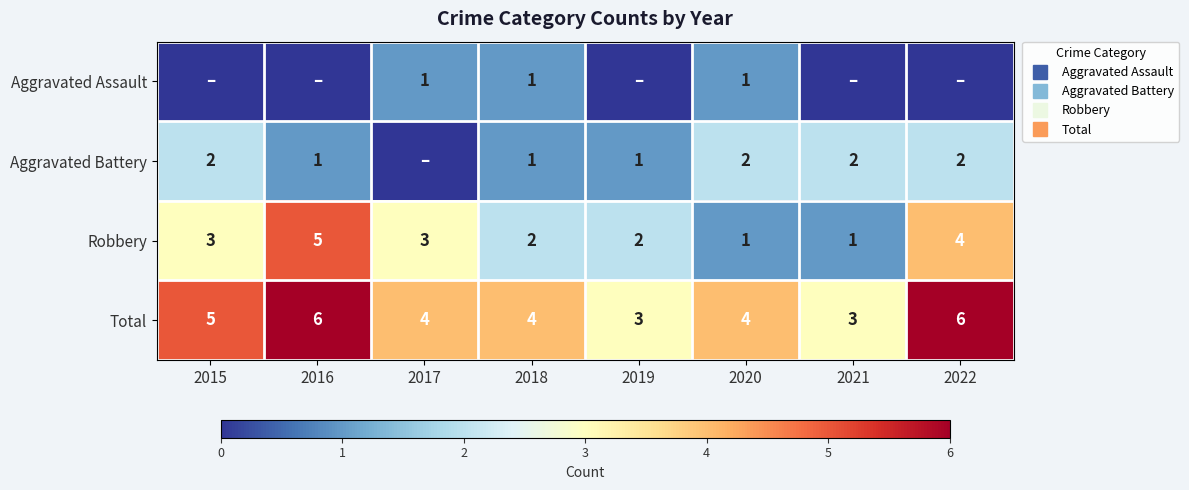

Between 2016 and 2022, which is larger?

2016